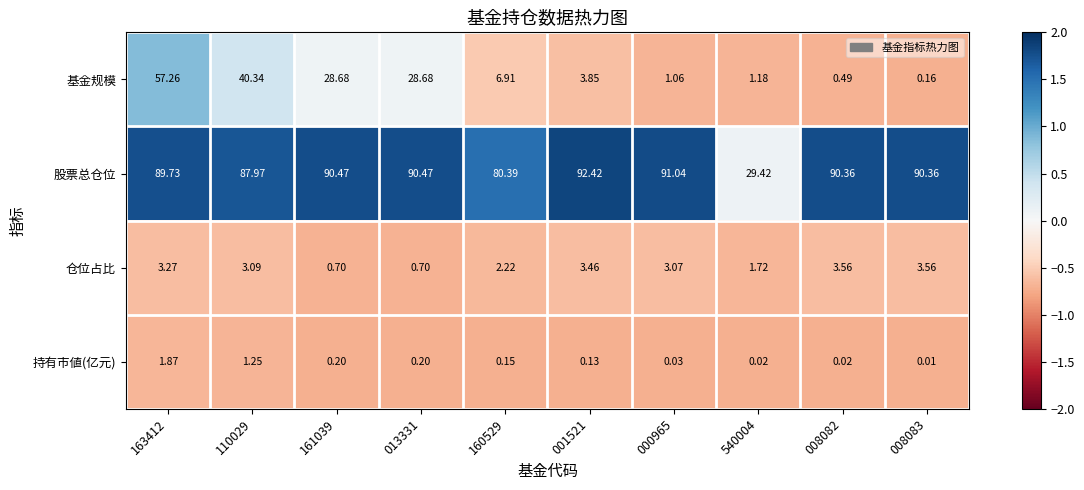

At which category is the sum across all series the highest?

163412